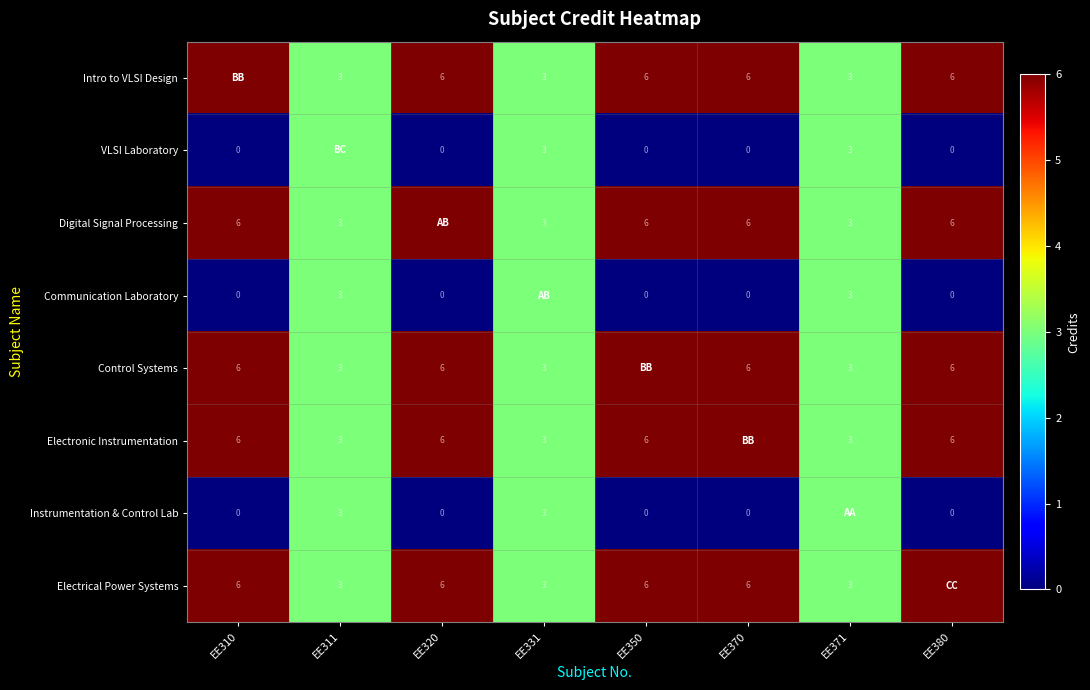

The value of Electrical Power Systems at EE311 is 3. True or false?

True